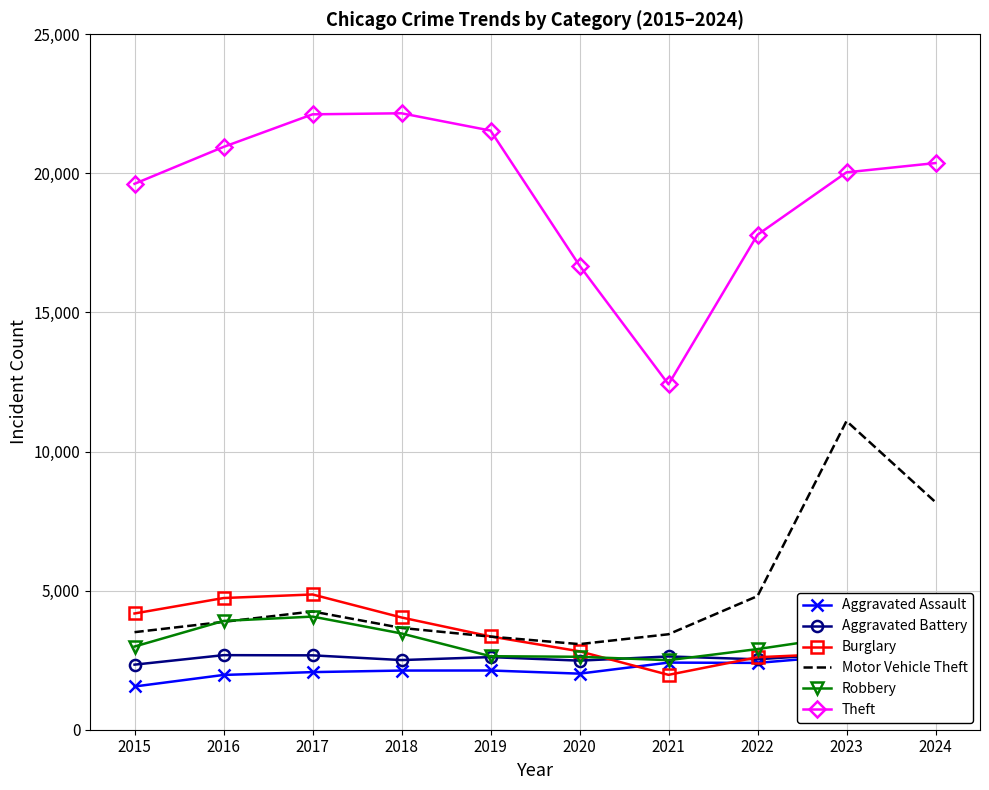

Between which two adjacent categories do Burglary and Motor Vehicle Theft first intersect?

2019 and 2020